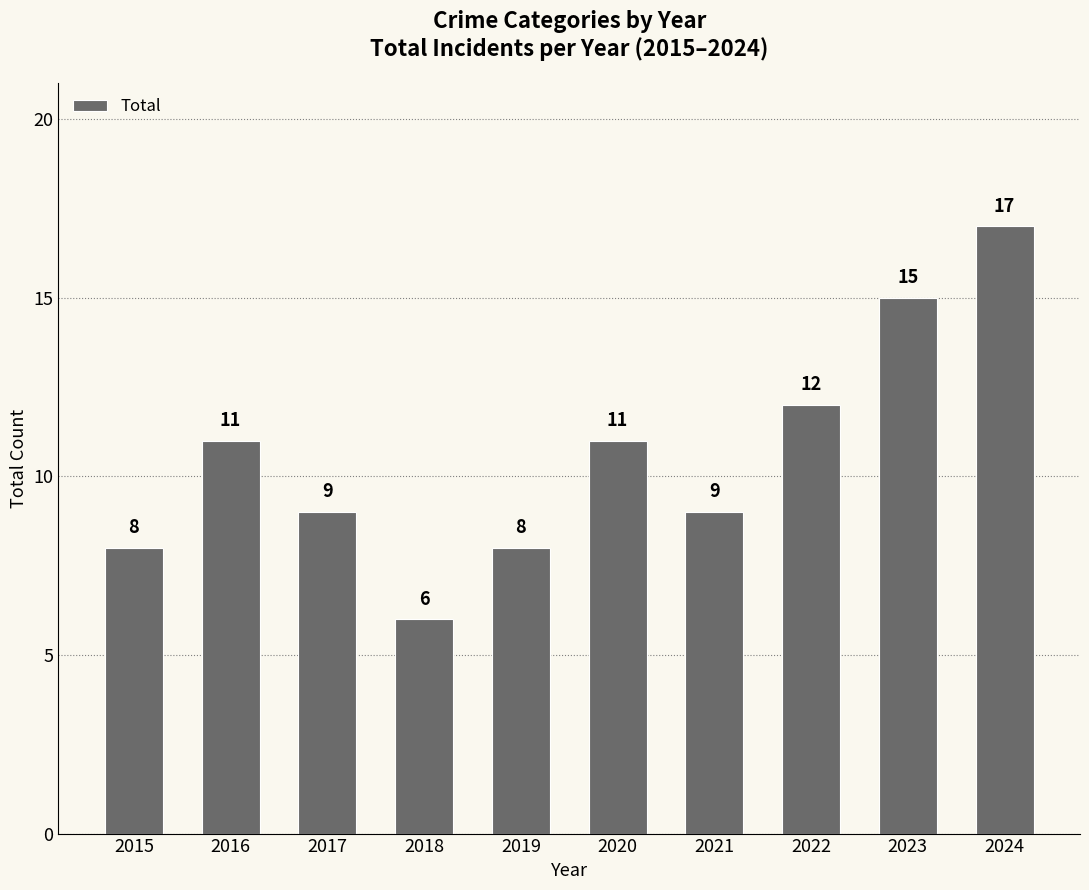

What is the approximate value at 2023?

15